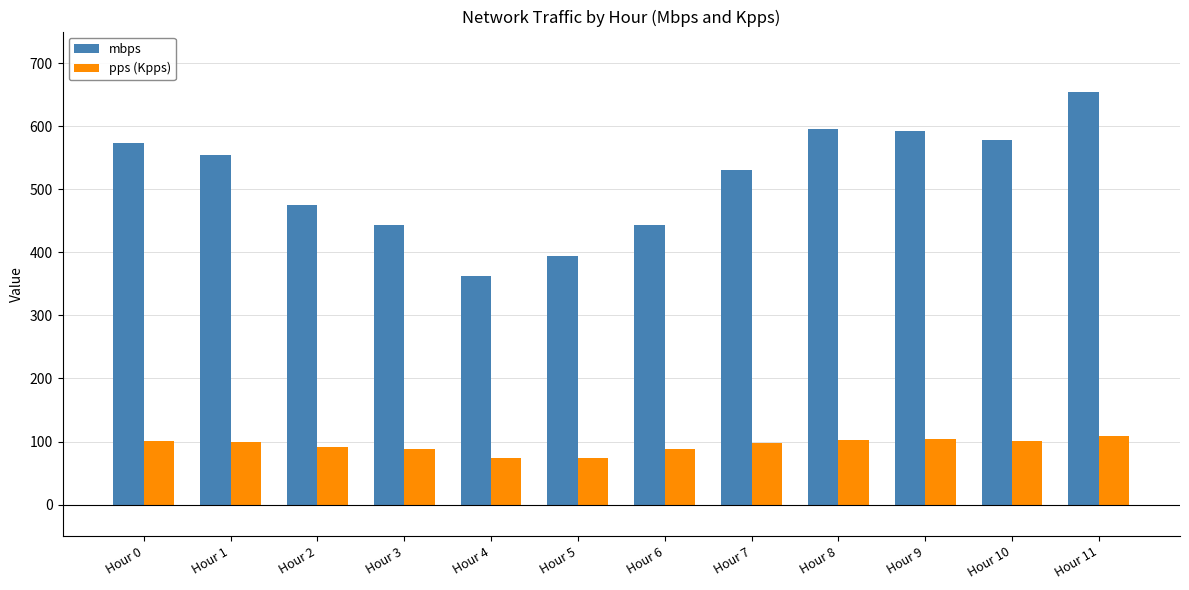

At which label does pps (Kpps) first exceed 99?

Hour 0